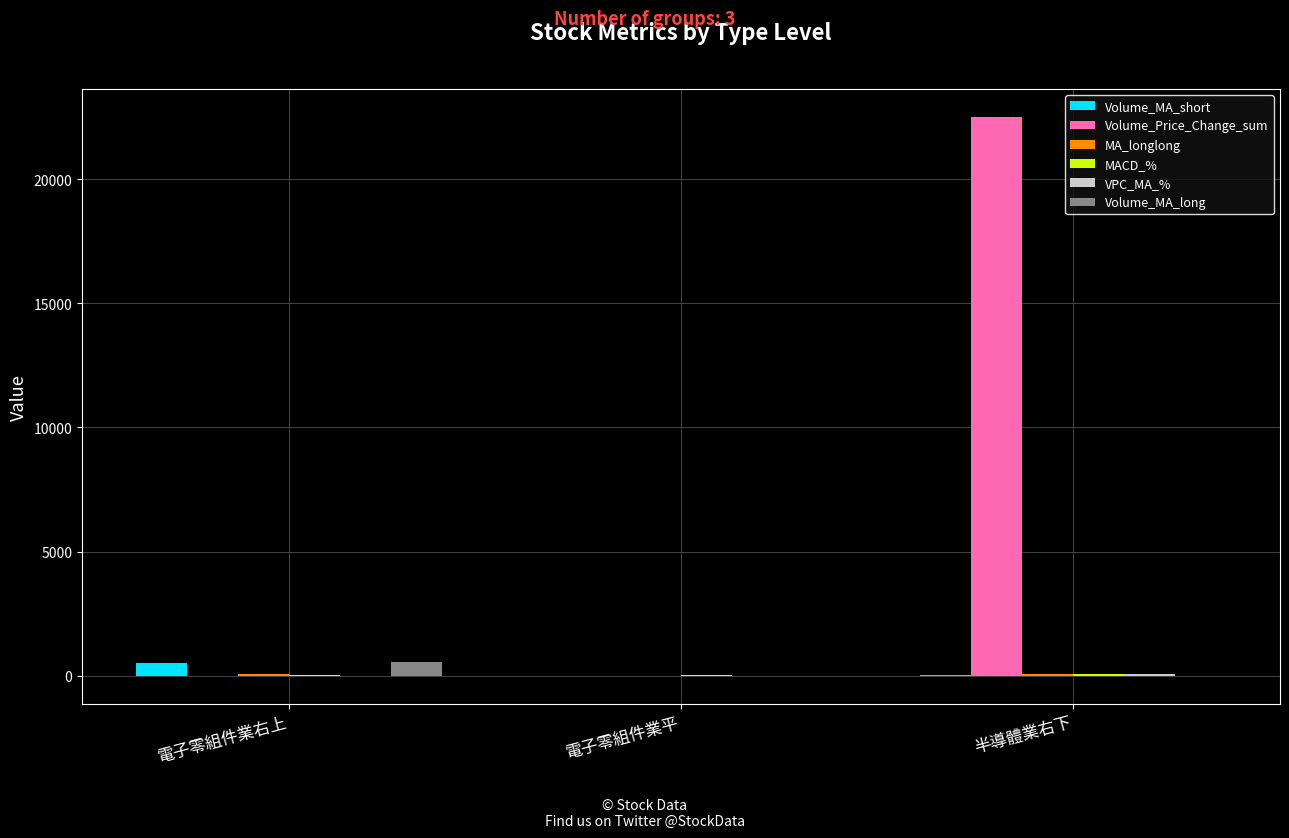

Is it true that Volume_MA_long equals 562.9 at 電子零組件業右上?

True